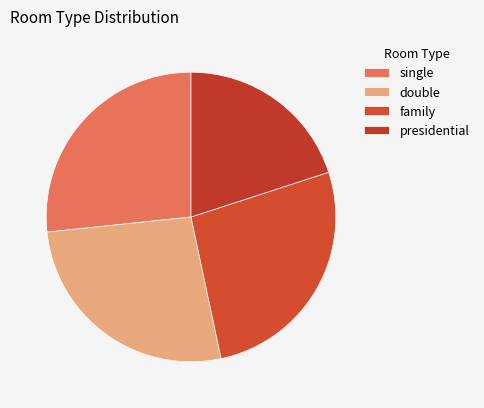

To the nearest percent, what percentage of the pie is family?

27%